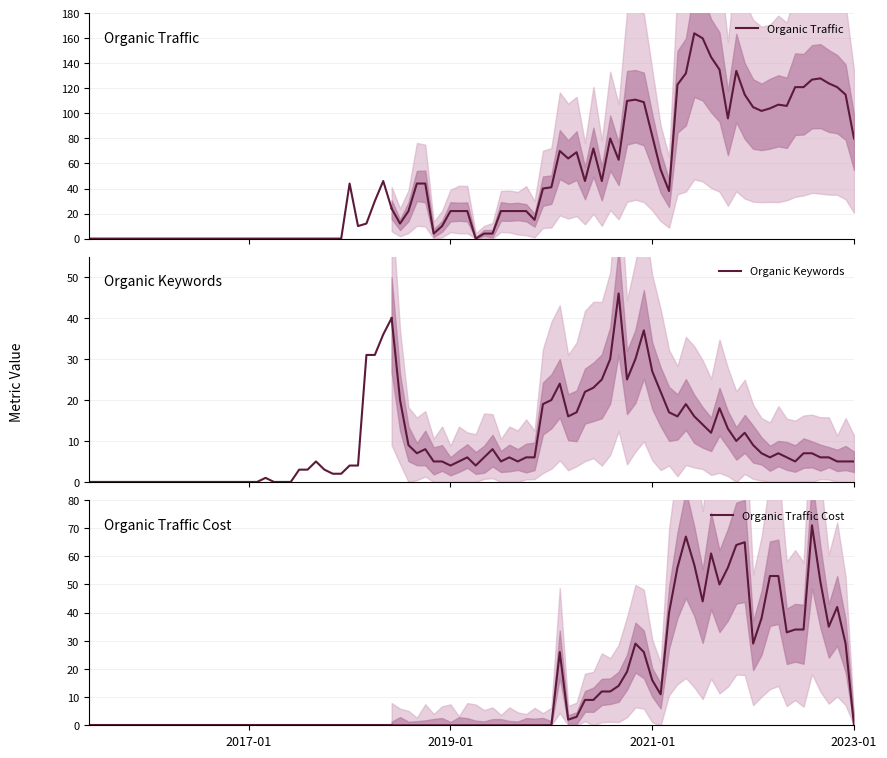

Is it true that Organic Traffic equals -17 at 25?

False